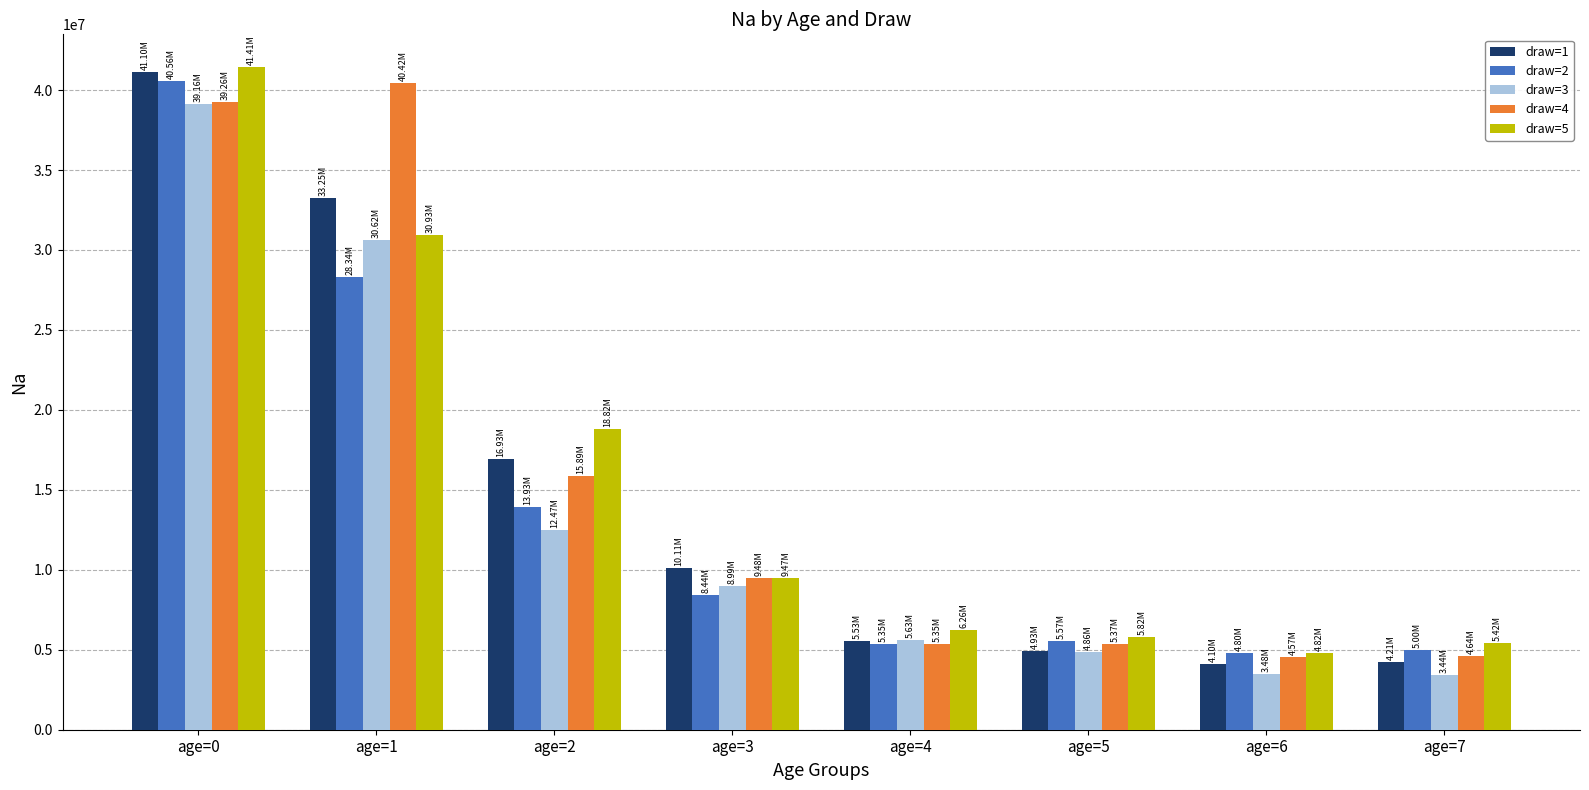

What is the value of the draw=2 bar at the 5th from the left?

5352390